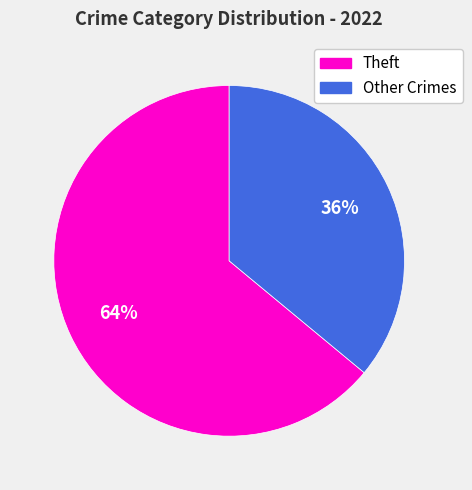

Is there any slice that represents more than half of the pie?

Yes